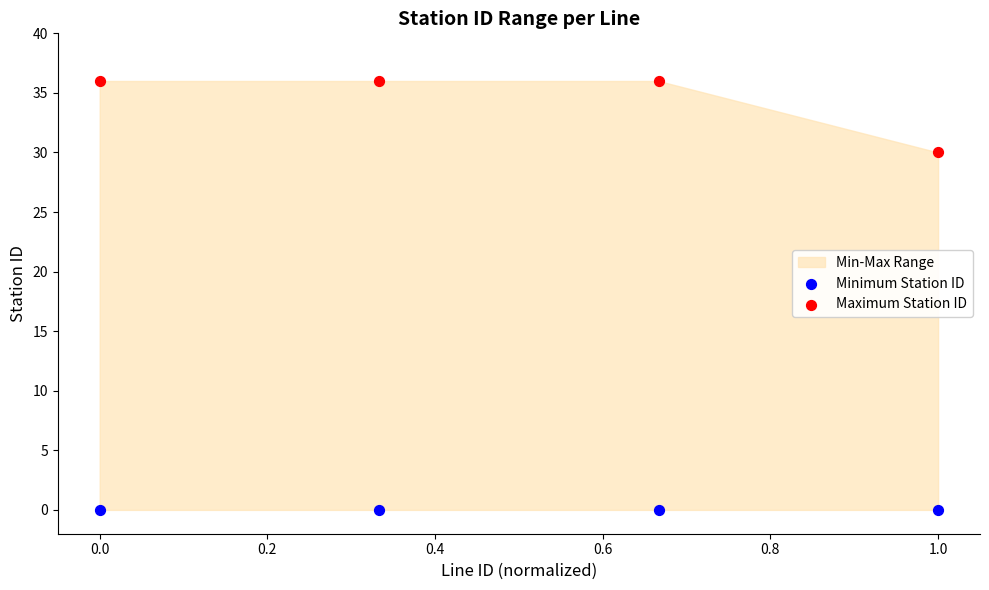

Across all data points, what is the average Y value?

17